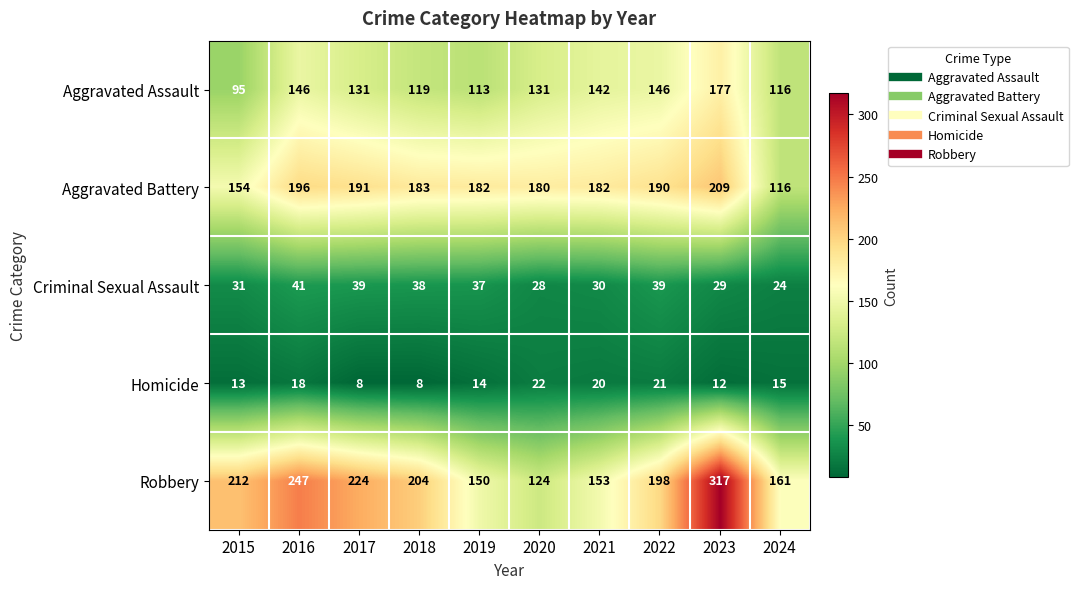

At which label does Aggravated Battery reach its minimum?

2024